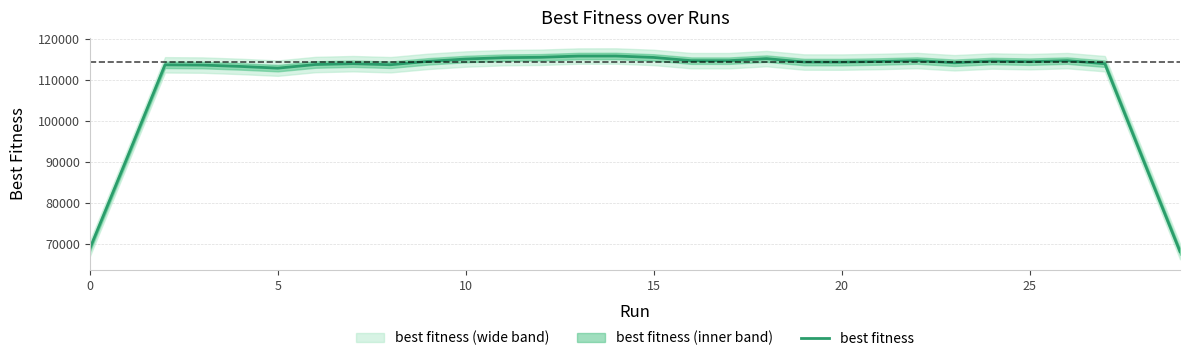

What is the average value?

109965.2